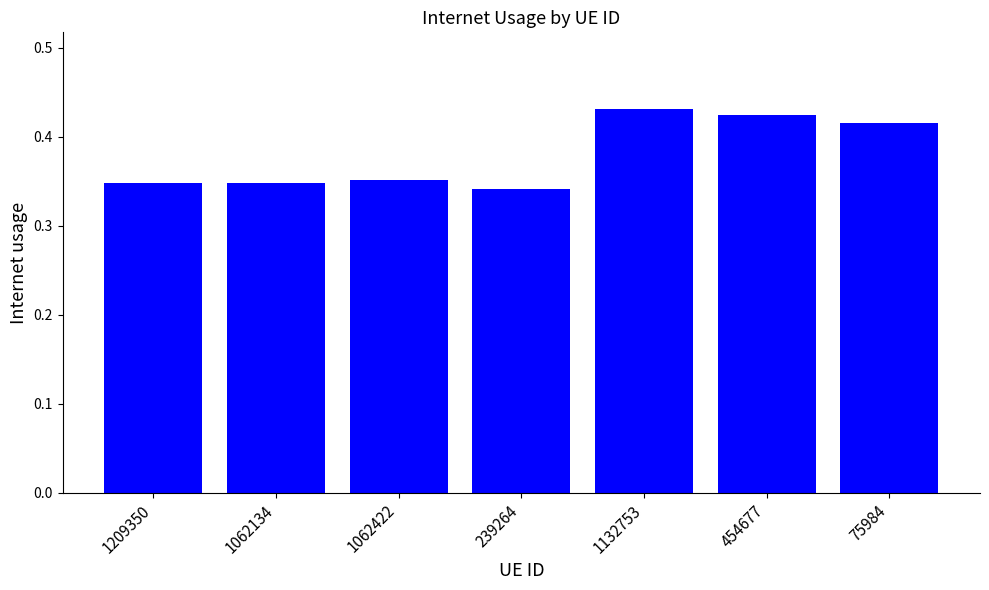

The value at 75984 is 0.6. True or false?

False